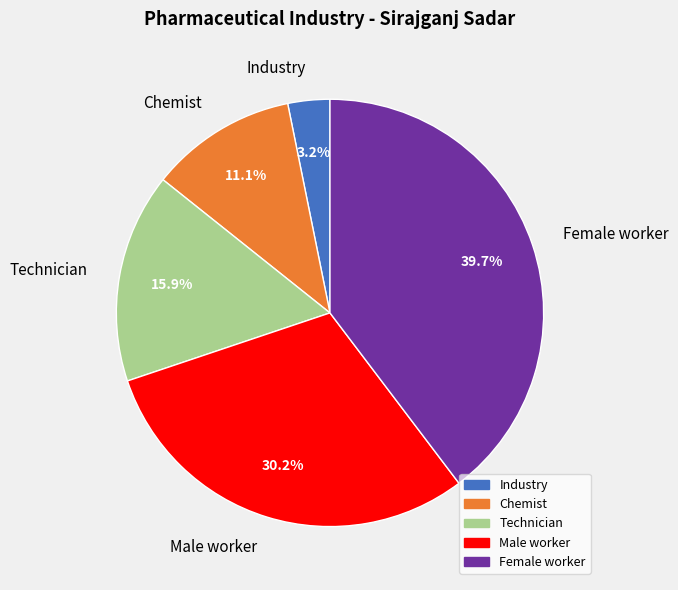

Is it true that Chemist is 6% of the pie?

False